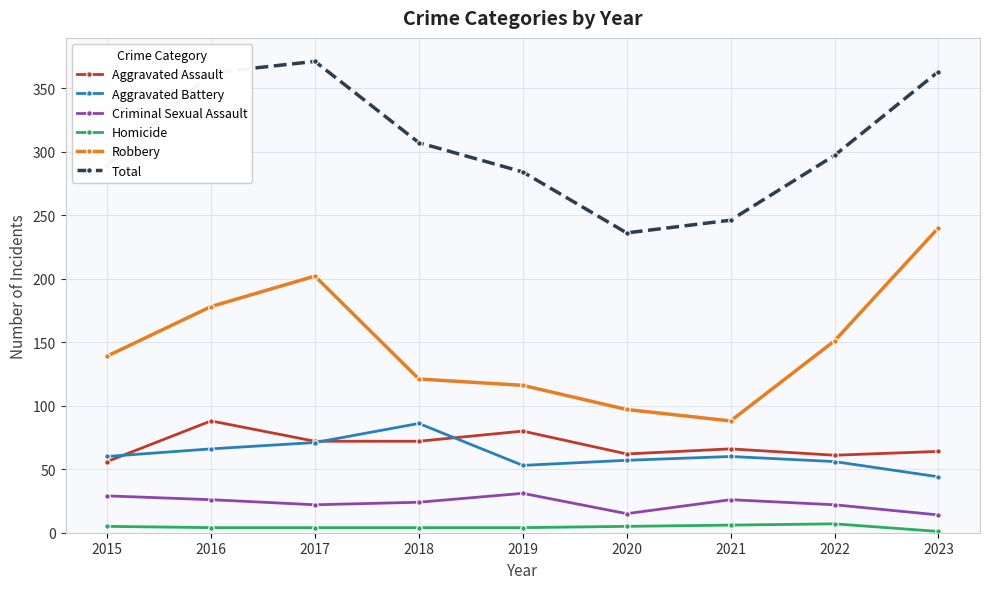

What is the lowest value of the Aggravated Battery series?

44